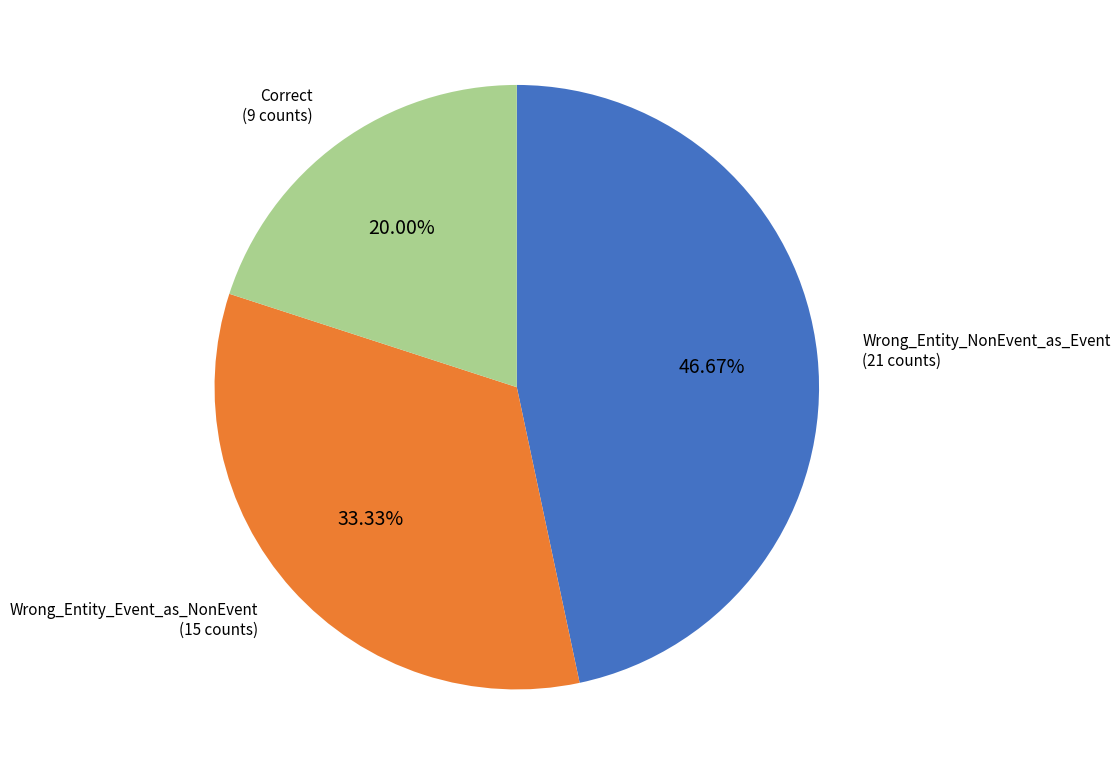

Is there any slice that represents more than half of the pie?

No